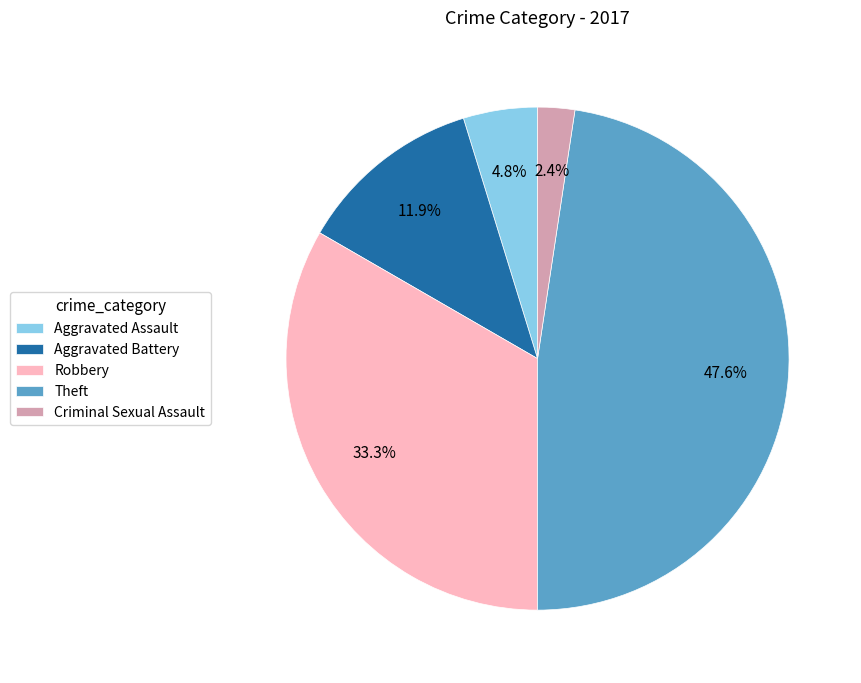

Which has a higher value, Aggravated Assault or Robbery?

Robbery